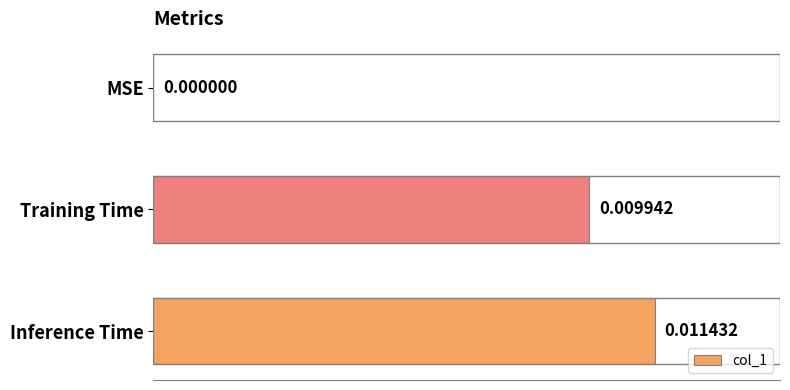

Which has a higher value, Training Time or Inference Time?

Inference Time